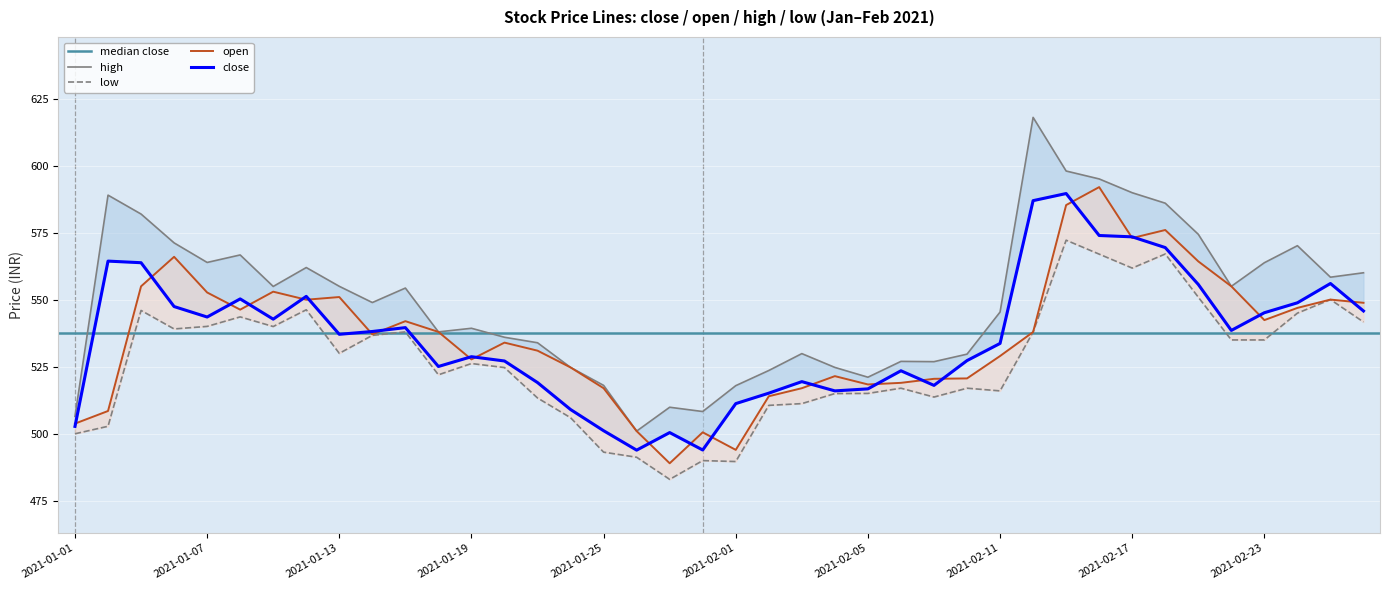

Where is close nearest to the value 541?

2021-01-15